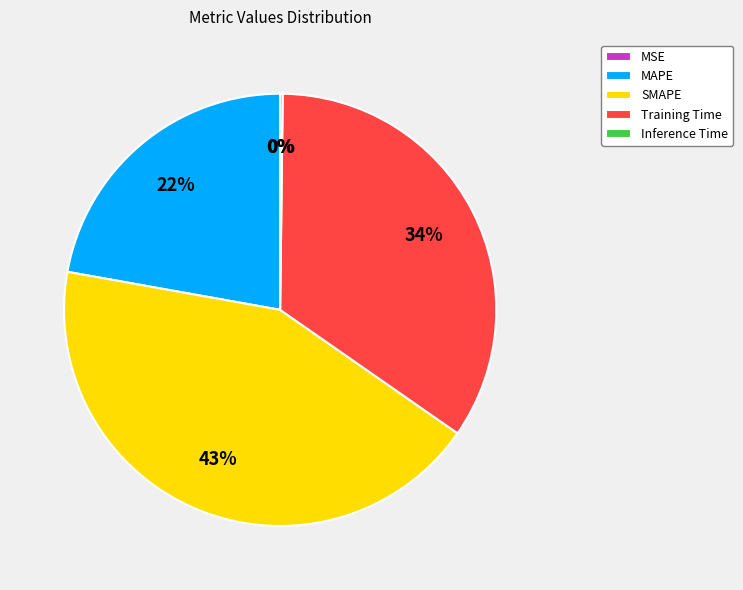

To the nearest percent, what portion does Training Time represent?

34%